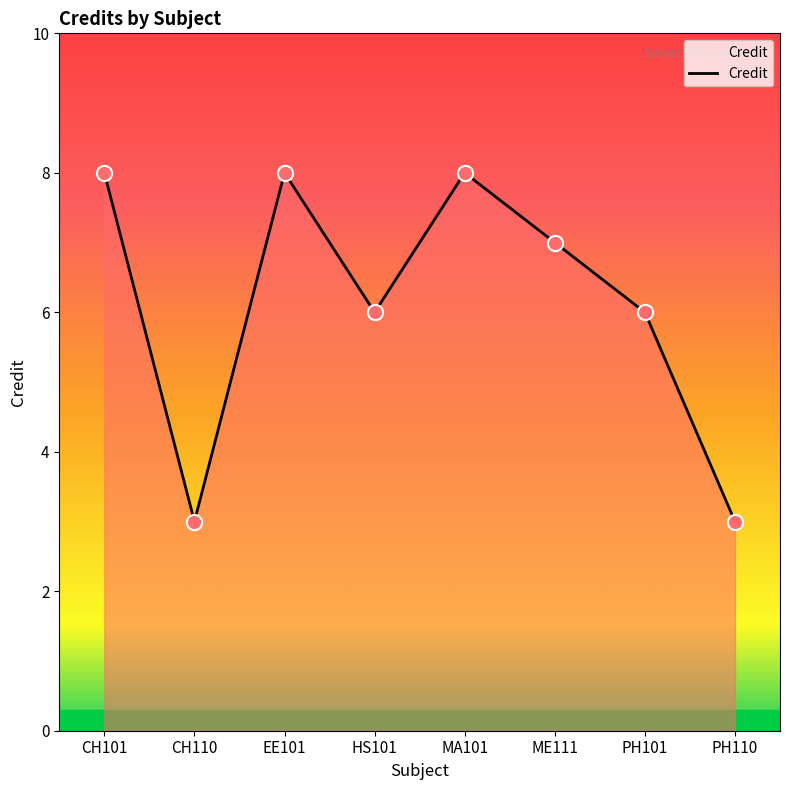

Which has a higher value, HS101 or EE101?

EE101